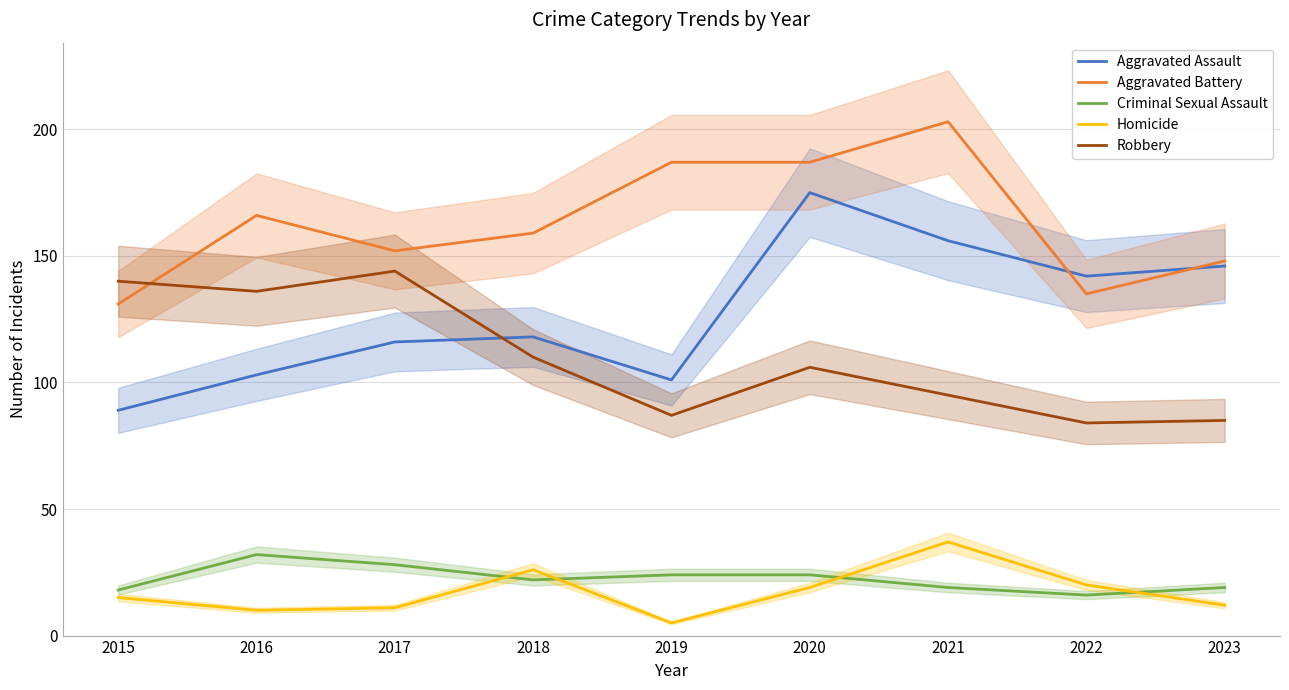

At which category does Aggravated Battery reach its first local valley?

2017